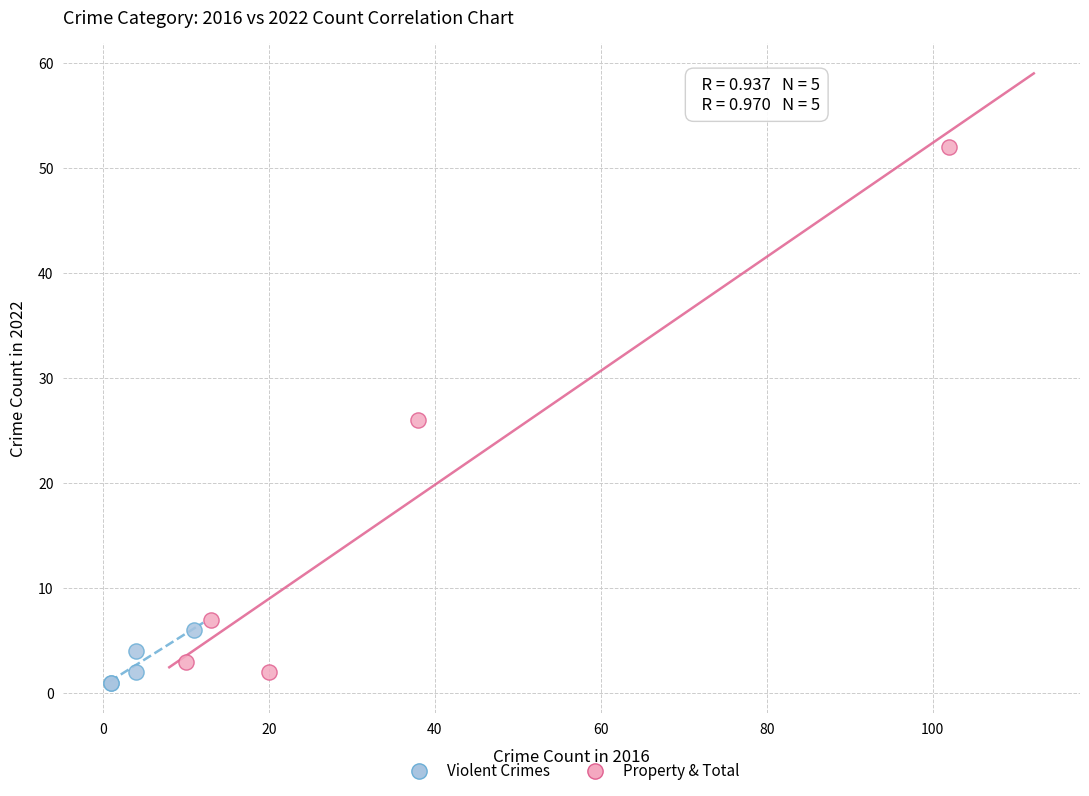

Which series reaches the maximum Y coordinate?

Property & Total